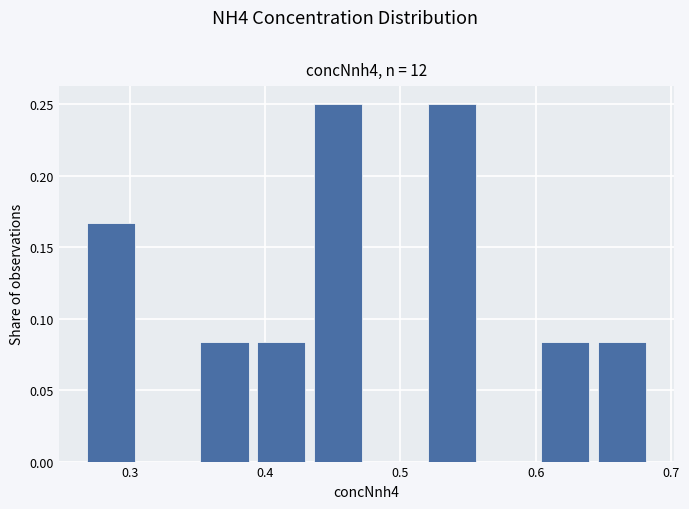

How tall is the bar that spans 0.26 to 0.31 on the x-axis? Neither the bar edges nor the heights are printed on the chart, so give them approximately, as read against the axes.

0.165